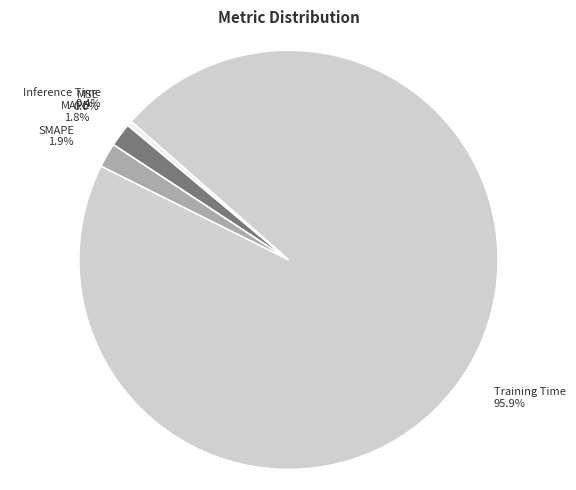

What is the total percentage of SMAPE and Training Time?

97.8%